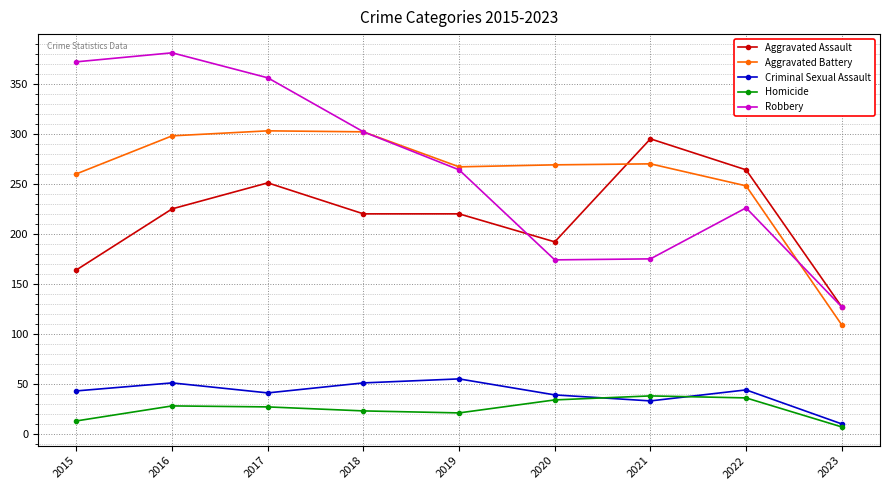

Is the value of Robbery at 2016 greater than the value of Aggravated Assault at 2017?

Yes